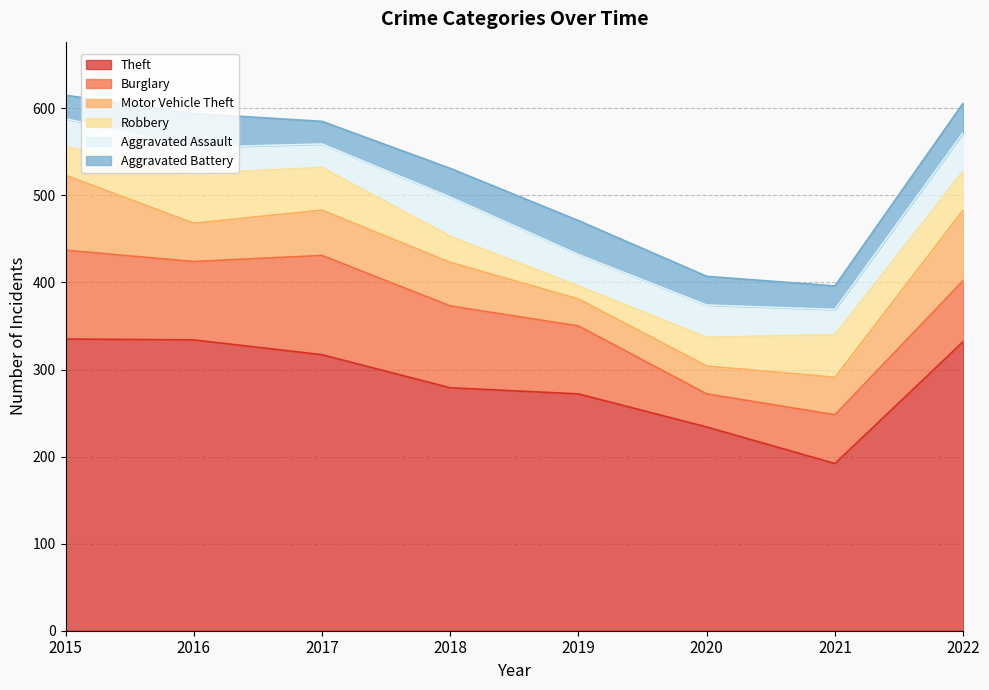

How many values in the Motor Vehicle Theft series are below 50?

4